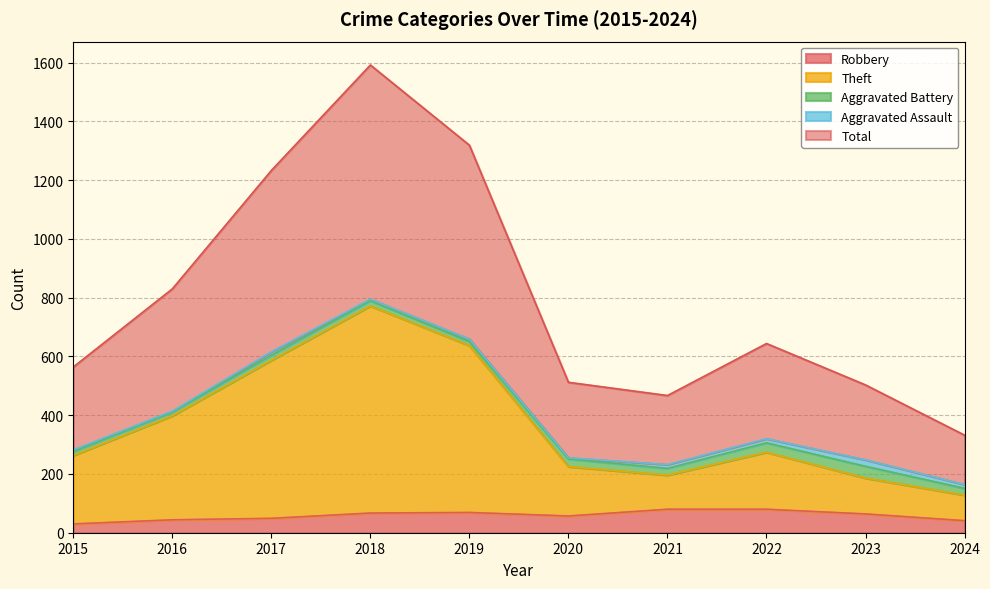

True or false: Theft has a value of 637 at 2019.

True